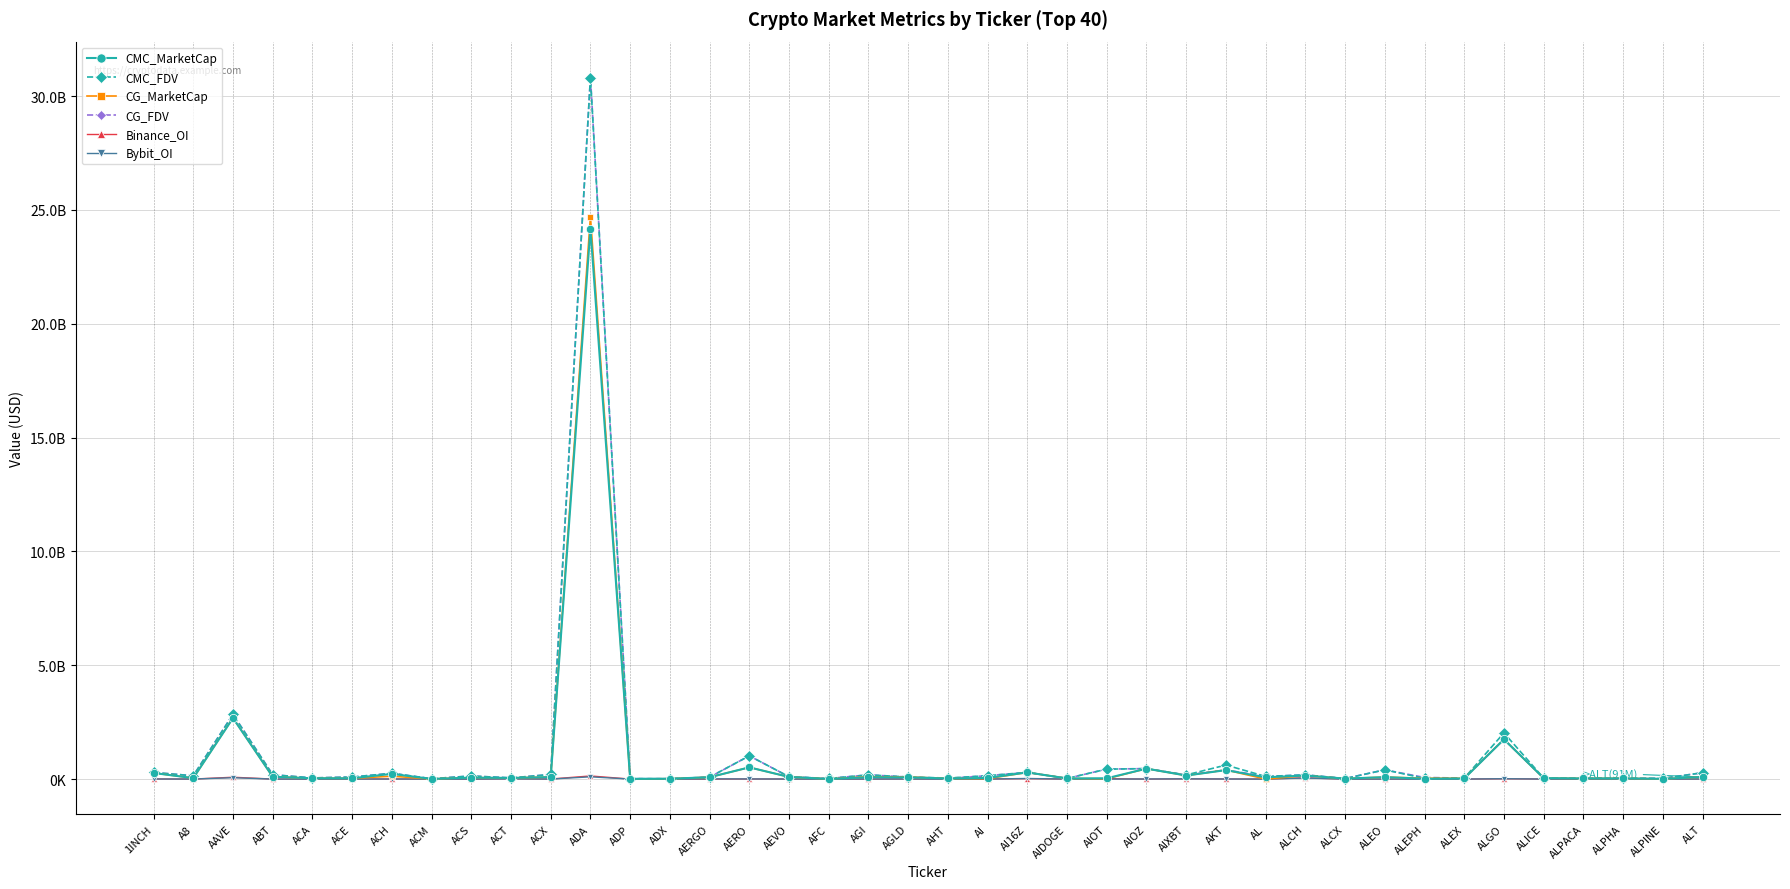

In CG_MarketCap, how many points are higher than both neighbors (excluding endpoints)?

13